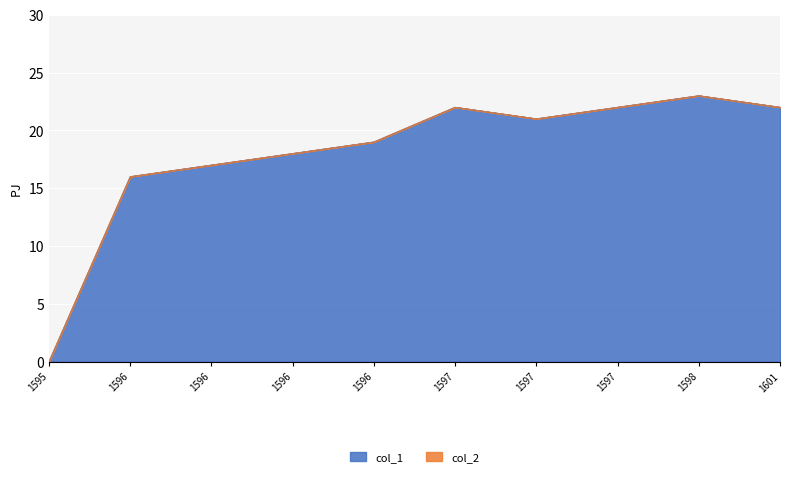

What is the value of the 5th point from the left?

19